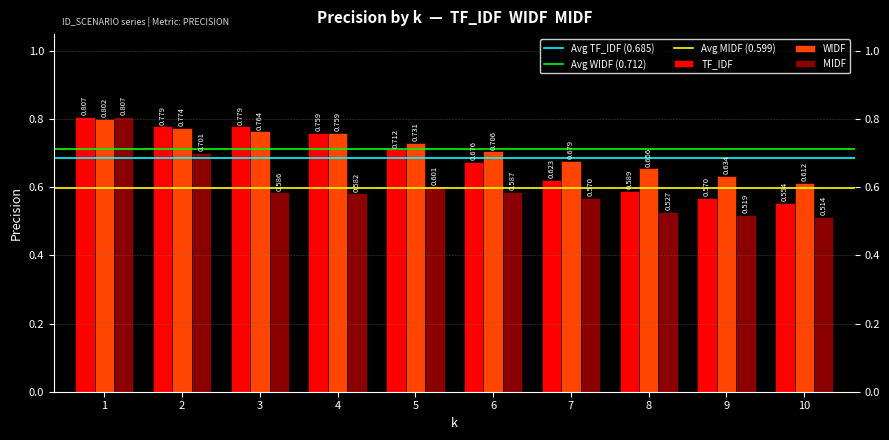

Rank the series by their average value, from highest to lowest.

WIDF, TF_IDF, MIDF